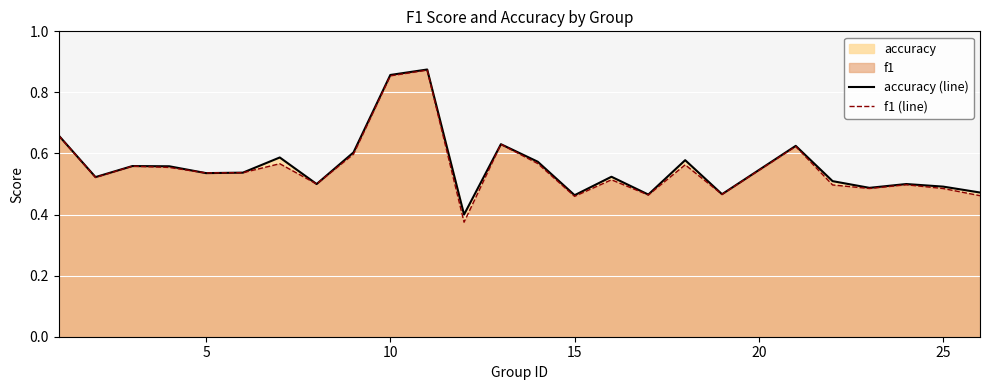

Which series has the largest total across all categories?

accuracy (line)